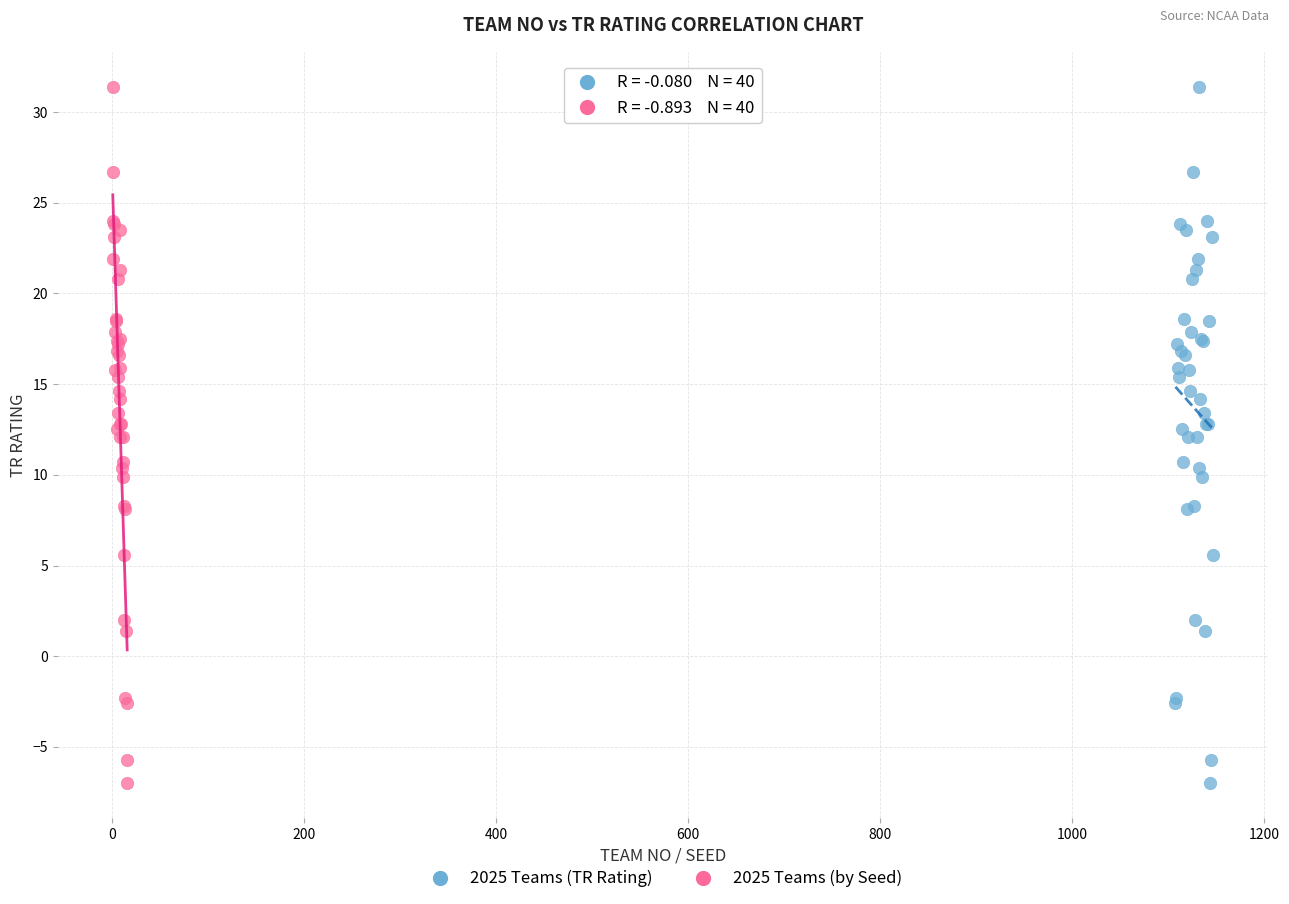

What are all the series names shown in the legend?

2025 Teams (TR Rating), 2025 Teams (by Seed)